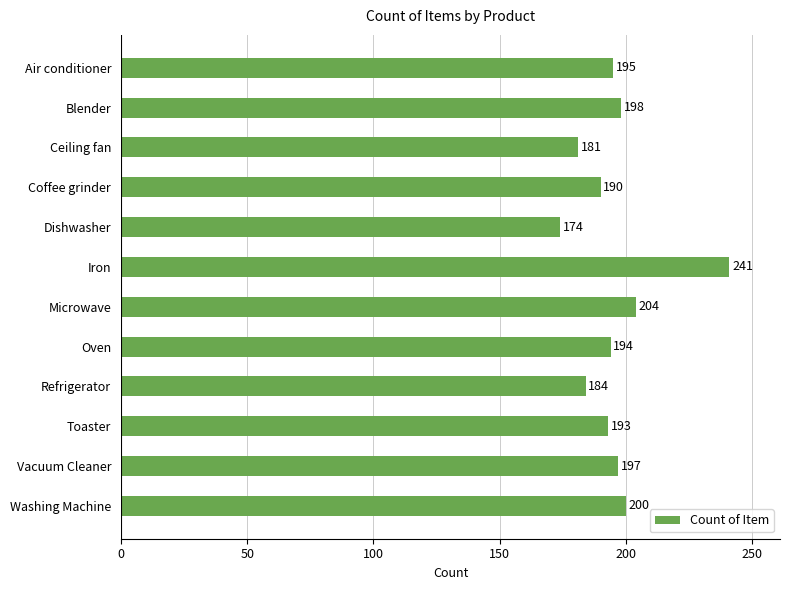

How many bars are there in total?

12